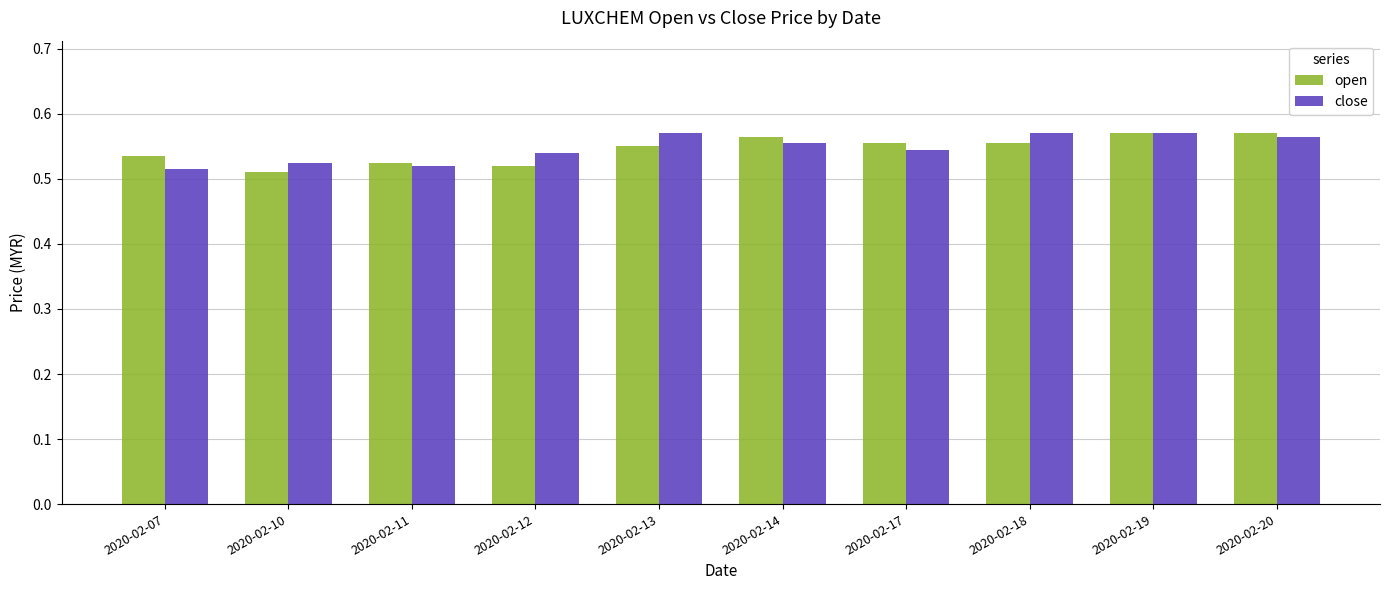

What is the total value across all series at 2020-02-18?

1.1